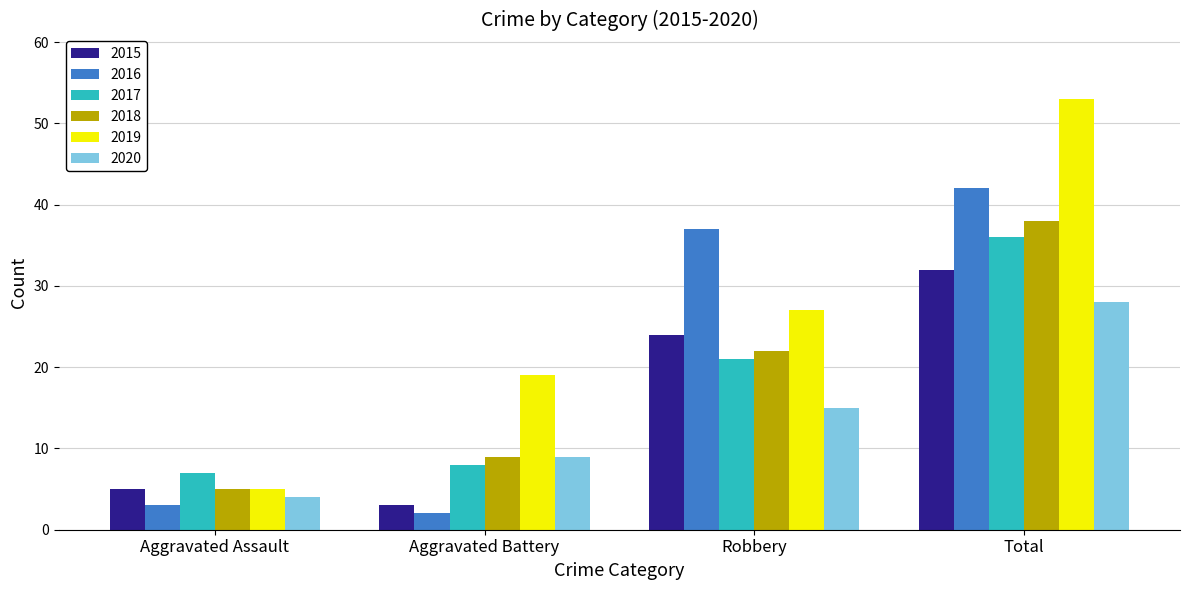

What is the approximate value of 2020 at Aggravated Battery, to the nearest 10?

10